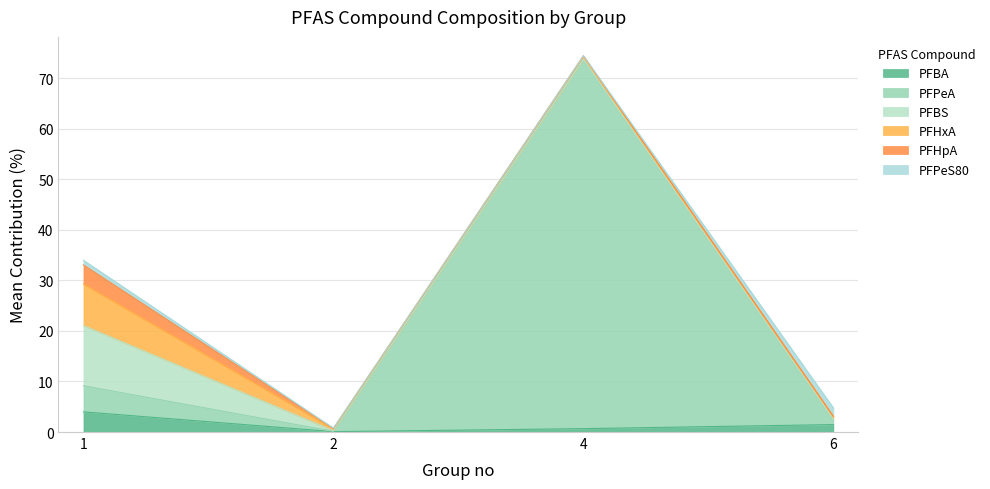

What is the total value across all series at 1?

34.0